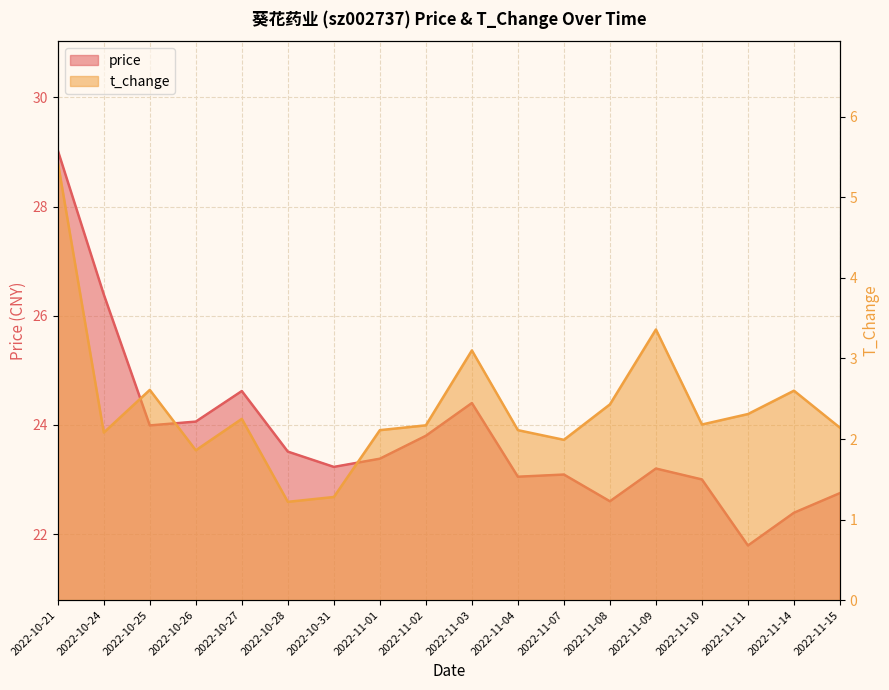

True or false: t_change has more than 1 points higher than both neighbors.

True